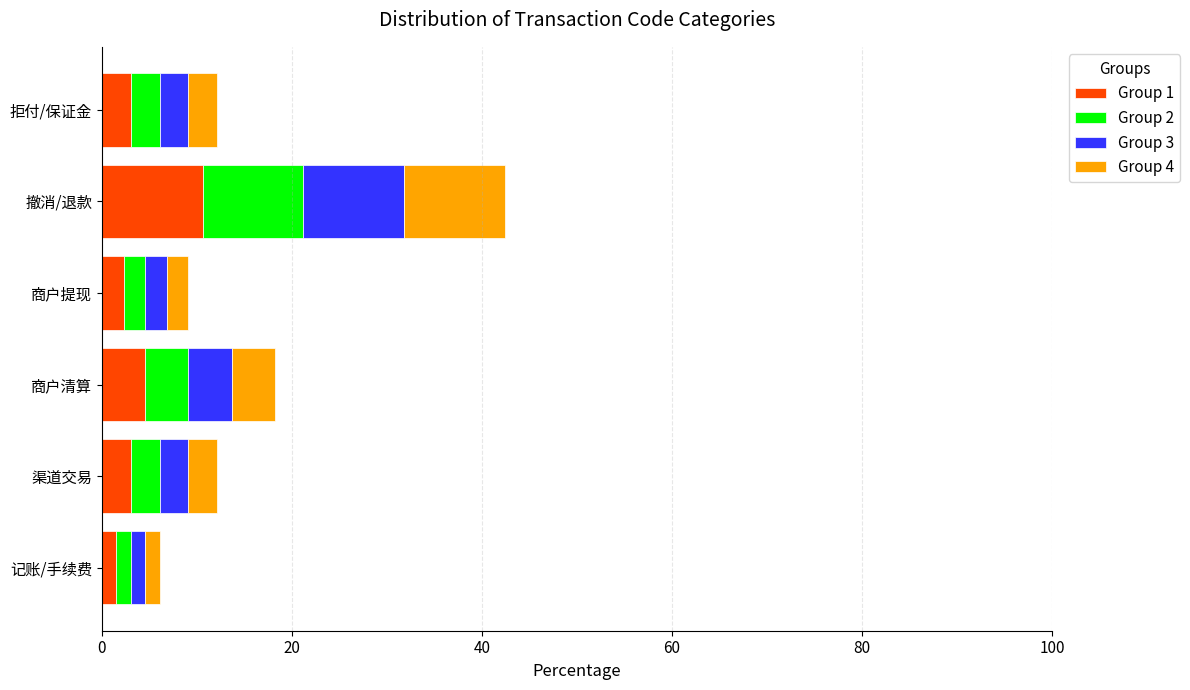

What are all the series names shown in the legend?

Group 1, Group 2, Group 3, Group 4